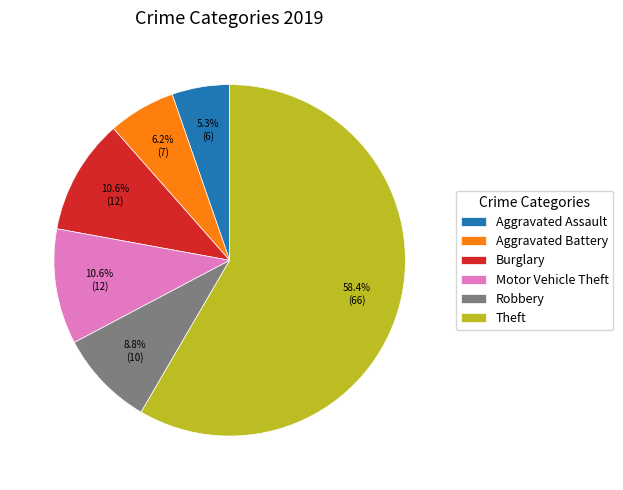

To the nearest percent, what is the combined percentage of Theft and Burglary?

69%